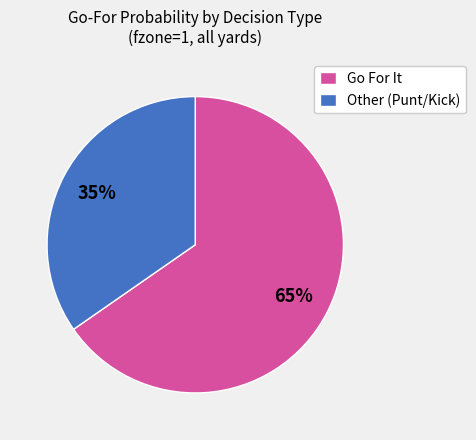

Approximately how many times larger is the value at Other (Punt/Kick) compared to Go For It?

0.5